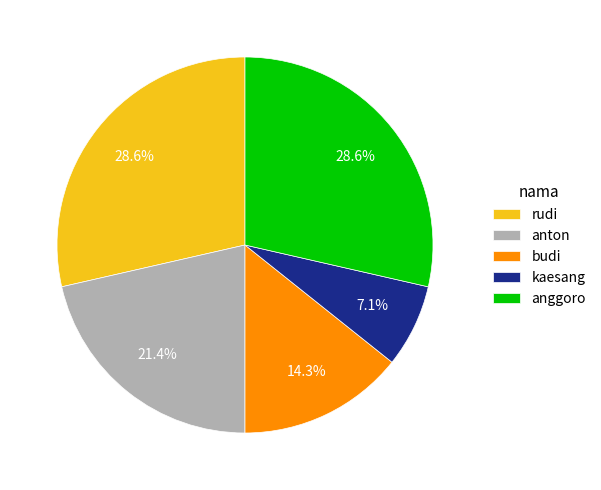

Is there a majority slice in this chart?

No